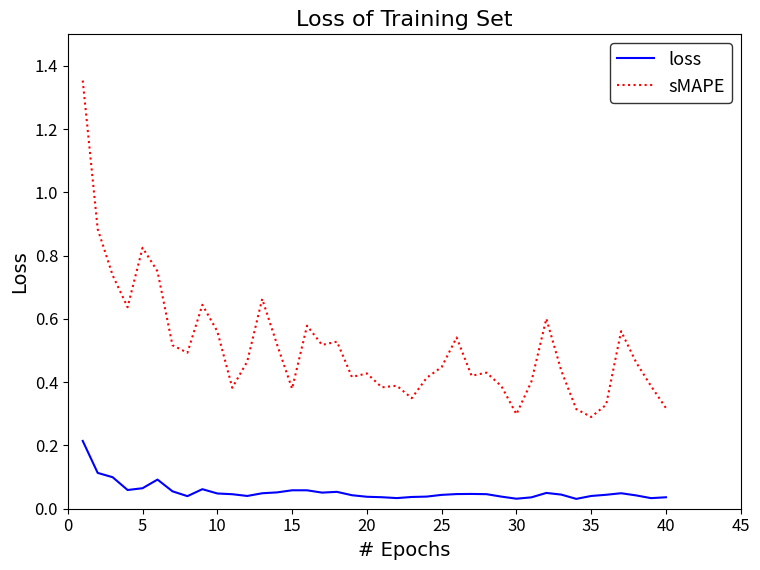

Count the loss values in the range 0 to 1.

40